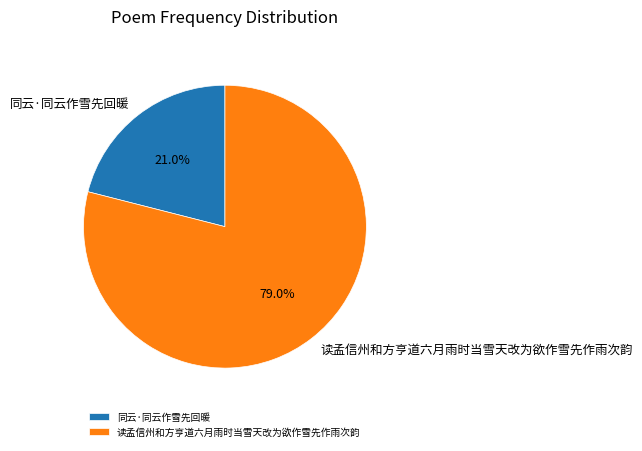

To the nearest percent, what is the difference between the 读孟信州和方亨道六月雨时当雪天改为欲作雪先作雨次韵 and 同云·同云作雪先回暖 slice percentages?

58%